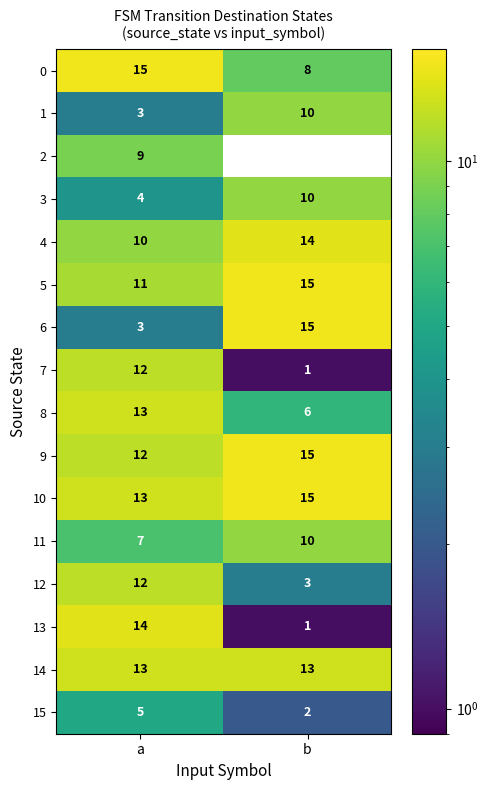

The value of 1 at b is 10. True or false?

True